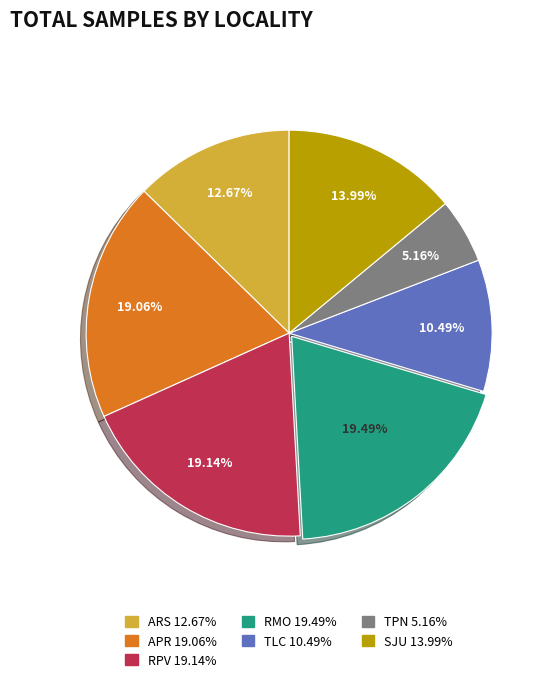

Between APR and TLC, which is larger?

APR